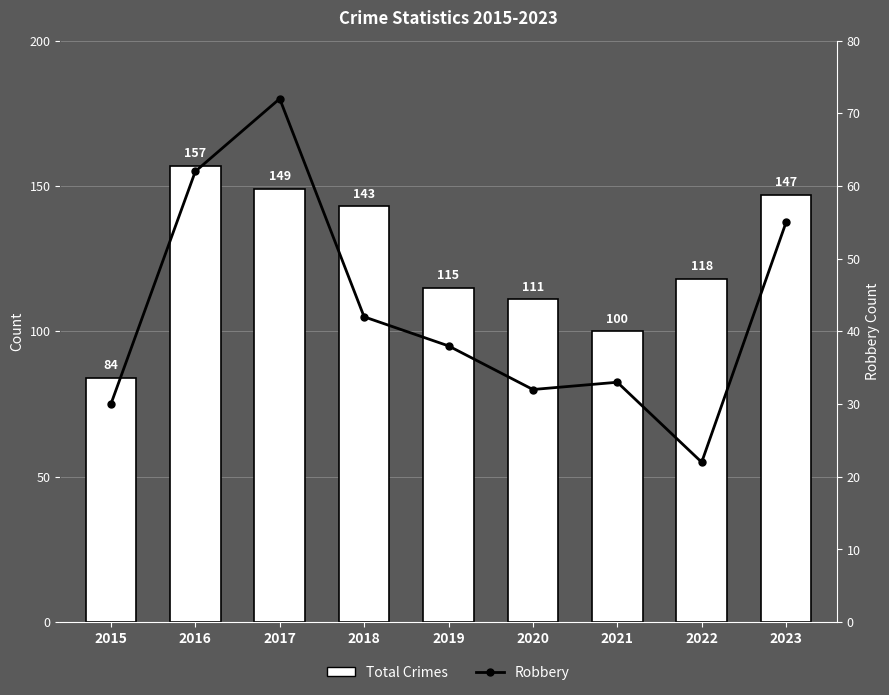

Is it true that Total Crimes equals 143 at 2018?

True